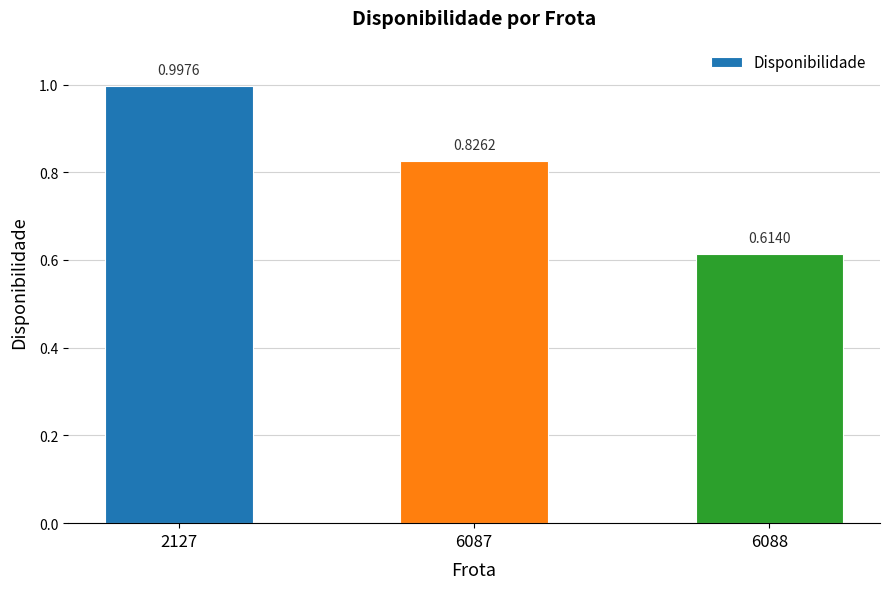

At which label is the value closest to 0?

6088